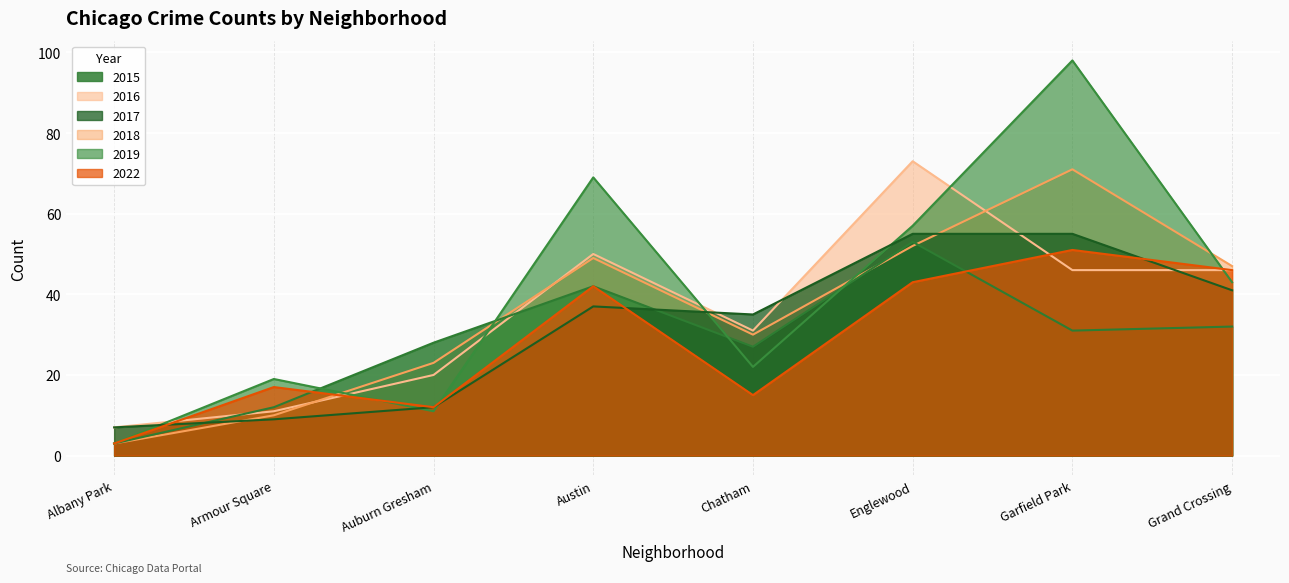

In 2017, how many points are lower than both neighbors (excluding endpoints)?

1